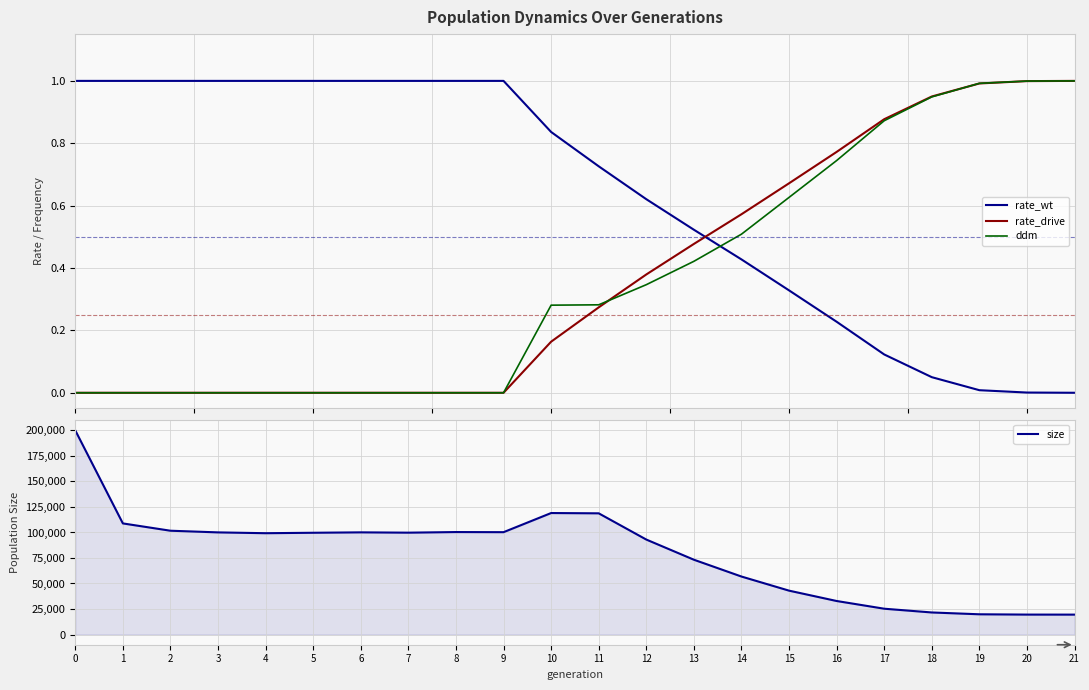

Which has a higher value, 15 or 21?

15